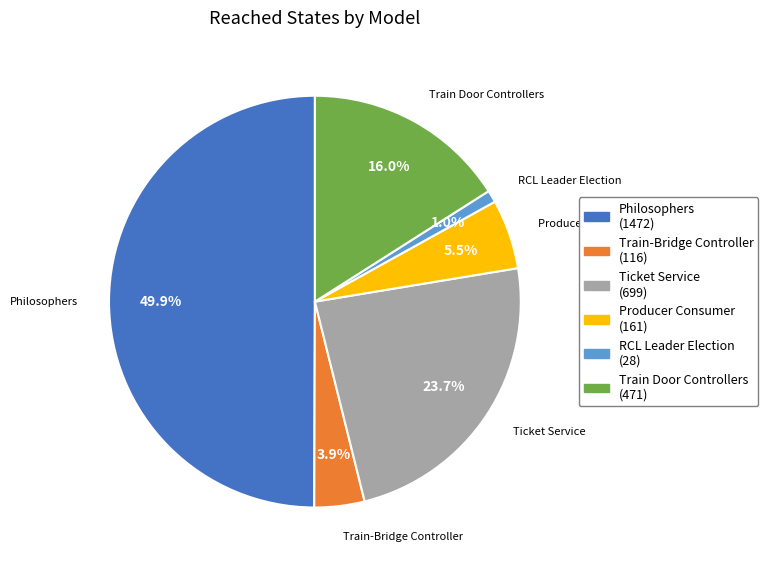

Between Producer Consumer and RCL Leader Election, which is larger?

Producer Consumer